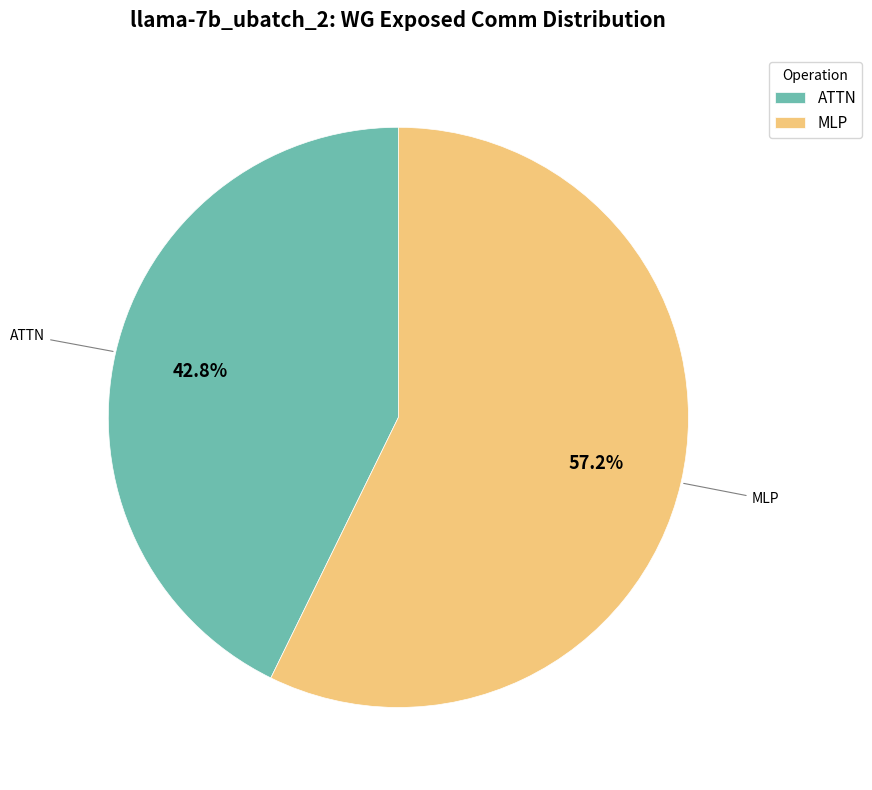

What percentage is NOT represented by MLP?

42.8%